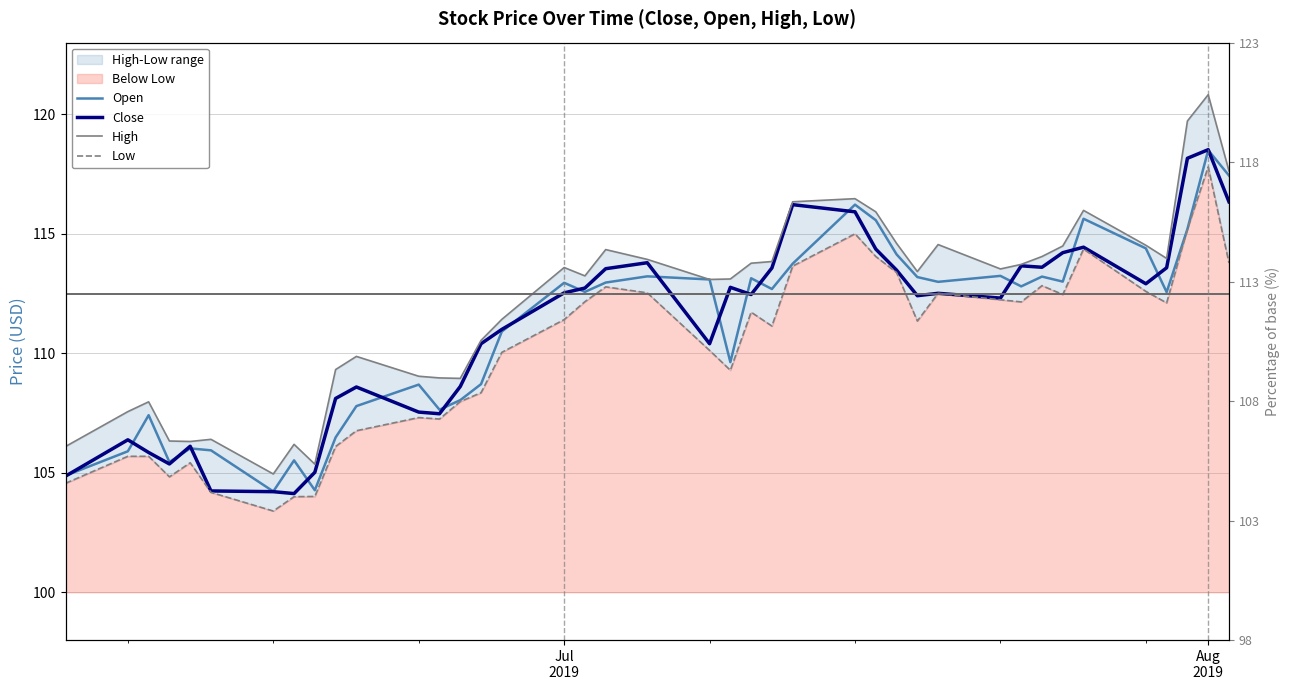

Which series has the largest total across all categories?

High